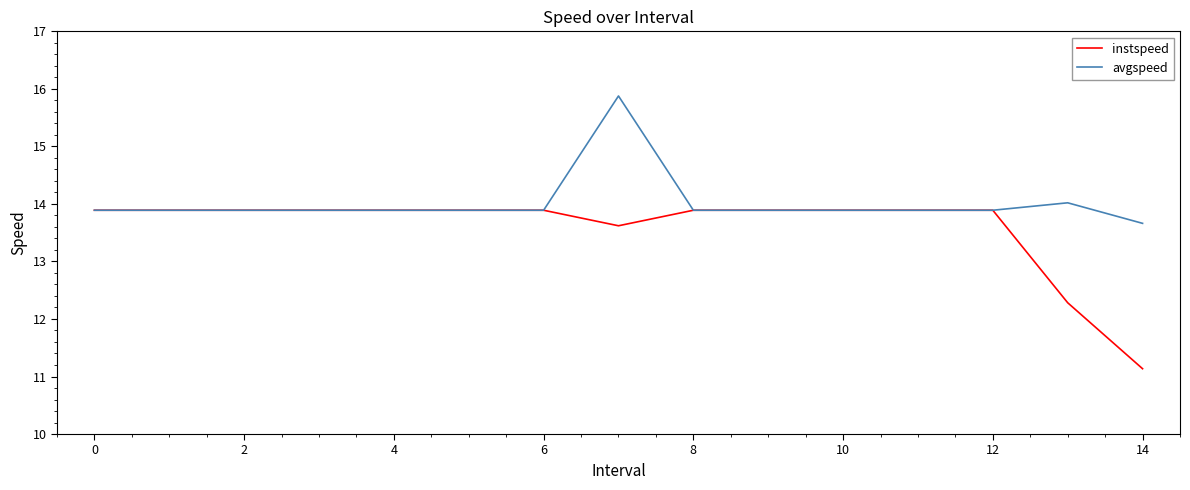

What is the maximum value for avgspeed?

15.9